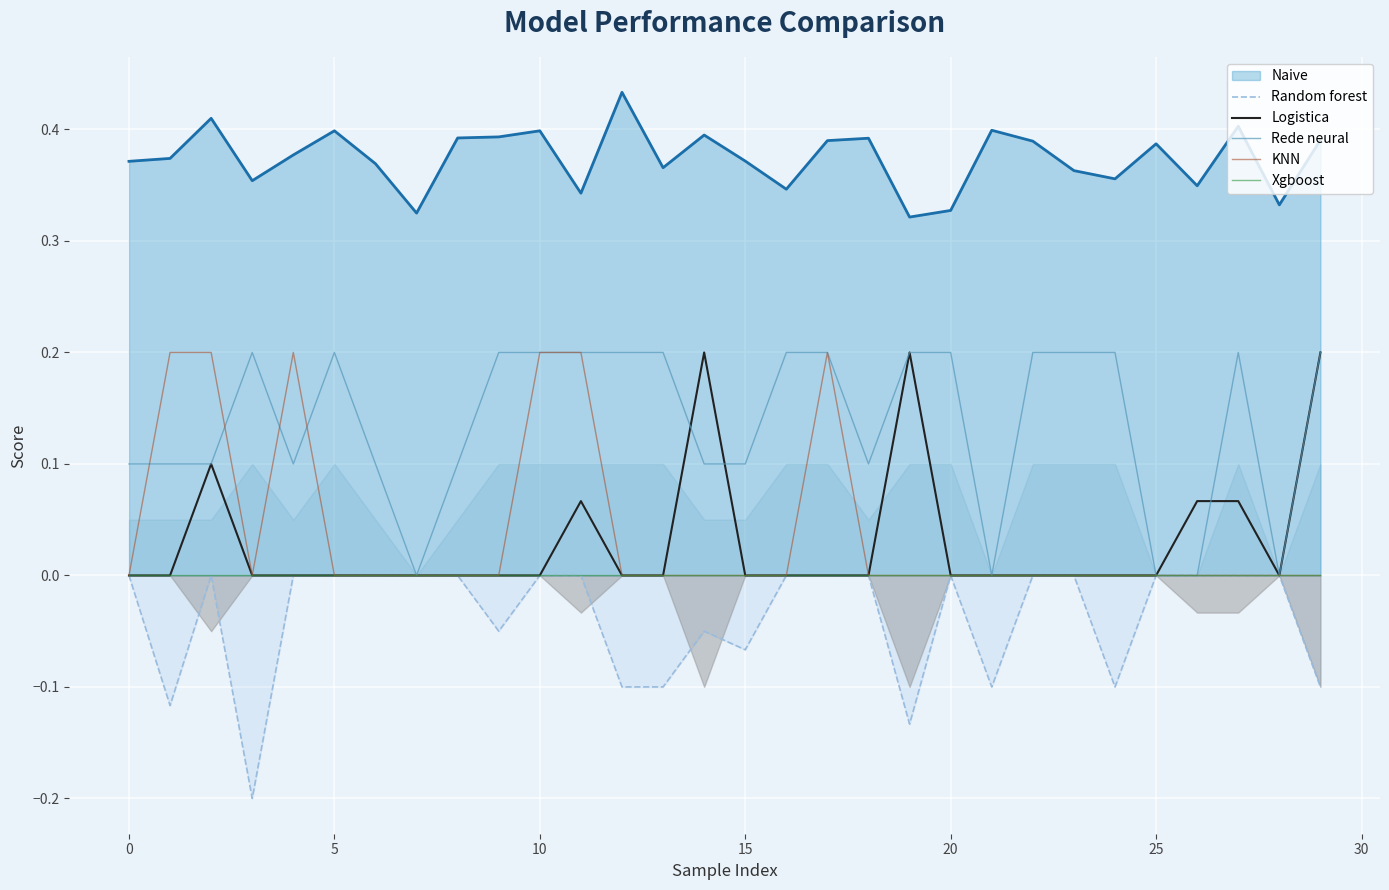

The KNN series shows 0.0 at 0. True or false?

True